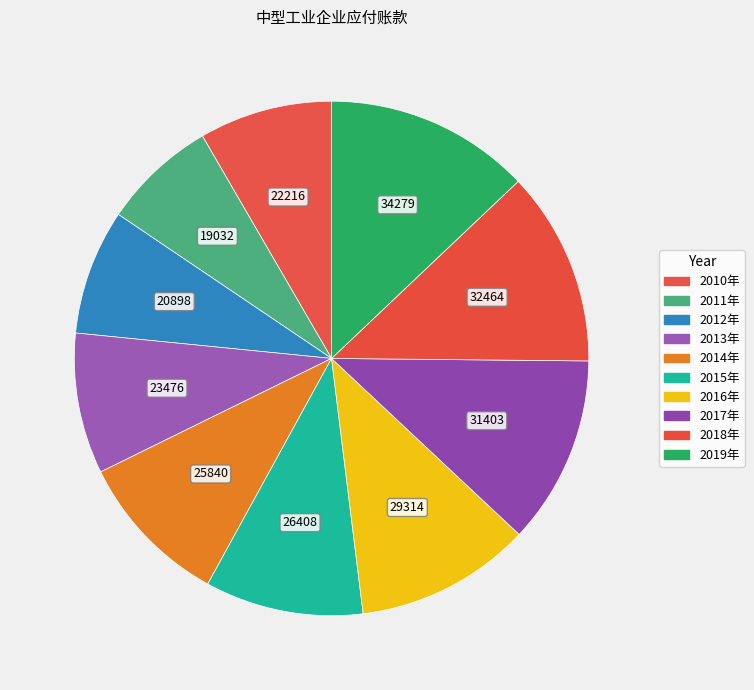

Rank the categories by value from lowest to highest.

2011年, 2012年, 2010年, 2013年, 2014年, 2015年, 2016年, 2017年, 2018年, 2019年